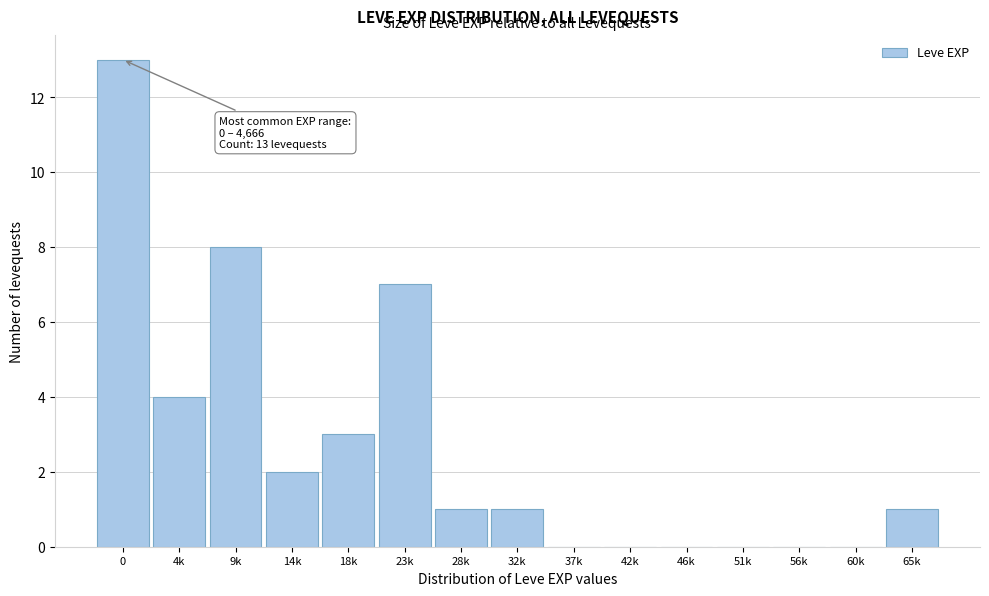

Reading left to right, what are all the values shown in this chart?

0=13	4k=4	9k=8	14k=2	18k=3	23k=7	28k=1	32k=1	37k=0	42k=0	46k=0	51k=0	56k=0	60k=0	65k=1